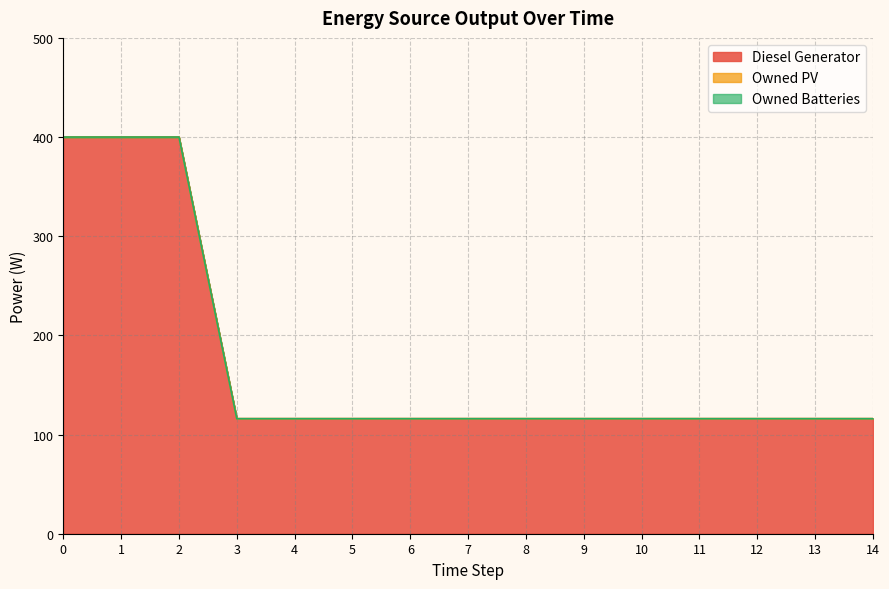

The value of Diesel Generator at 11 is 116. True or false?

True